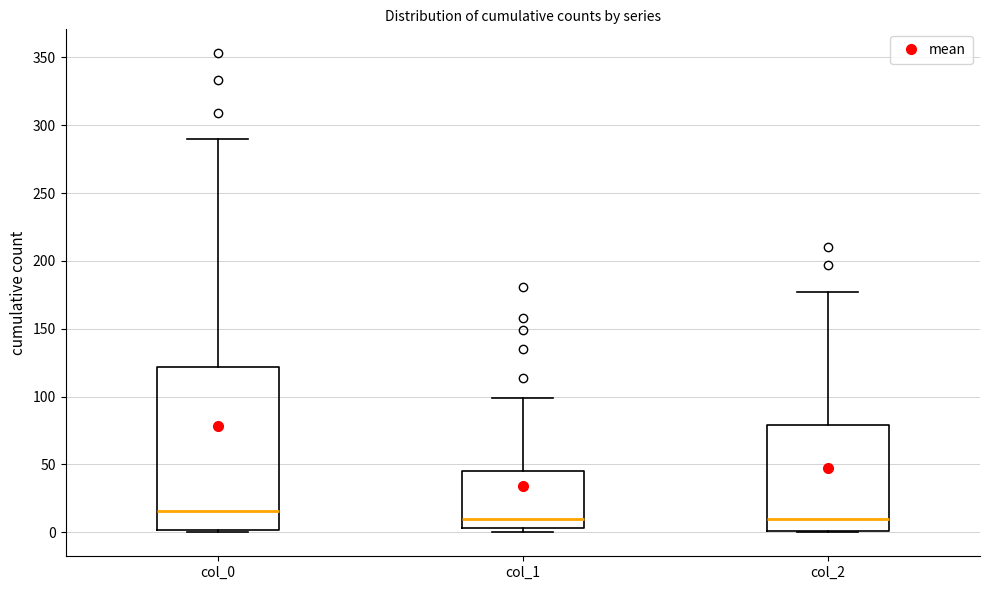

Reading left to right, transcribe this box plot: for each box, give where its median line is, the range the box spans, and where its two whiskers end, as read against the y-axis. The values are not printed on the chart, so give them approximately, as read against the axis.

col_0: median 15, box 0 to 120, whiskers 0 to 290
col_1: median 10, box 5 to 45, whiskers 0 to 100
col_2: median 10, box 0 to 80, whiskers 0 to 175